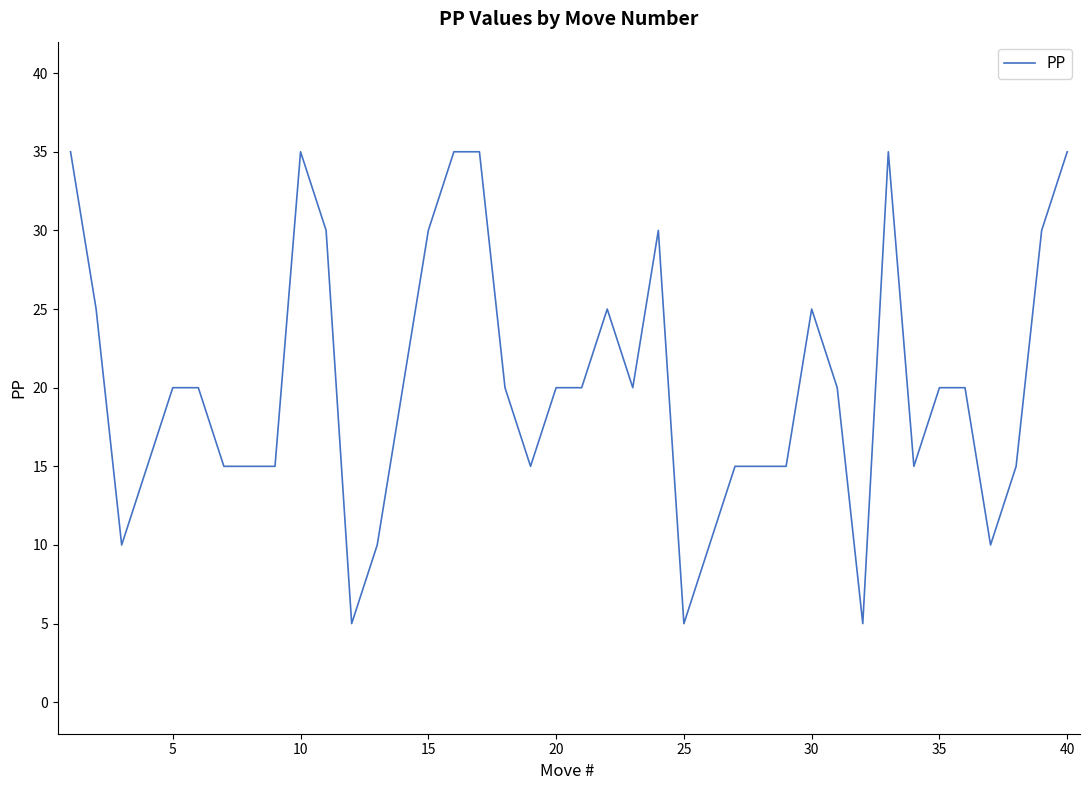

What is the difference between the maximum and minimum values?

30